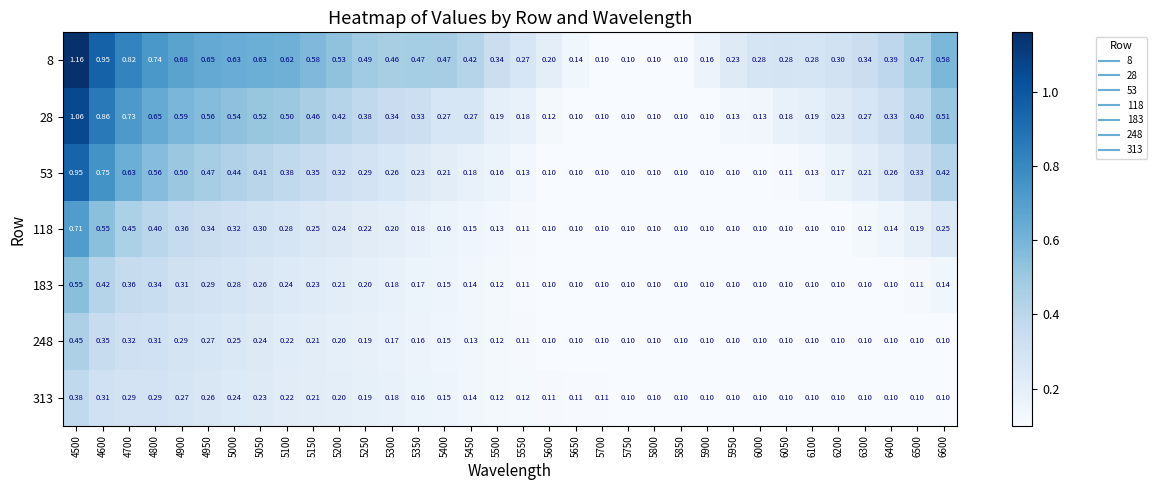

Rank the series by their maximum value, from lowest to highest.

313, 248, 183, 118, 53, 28, 8